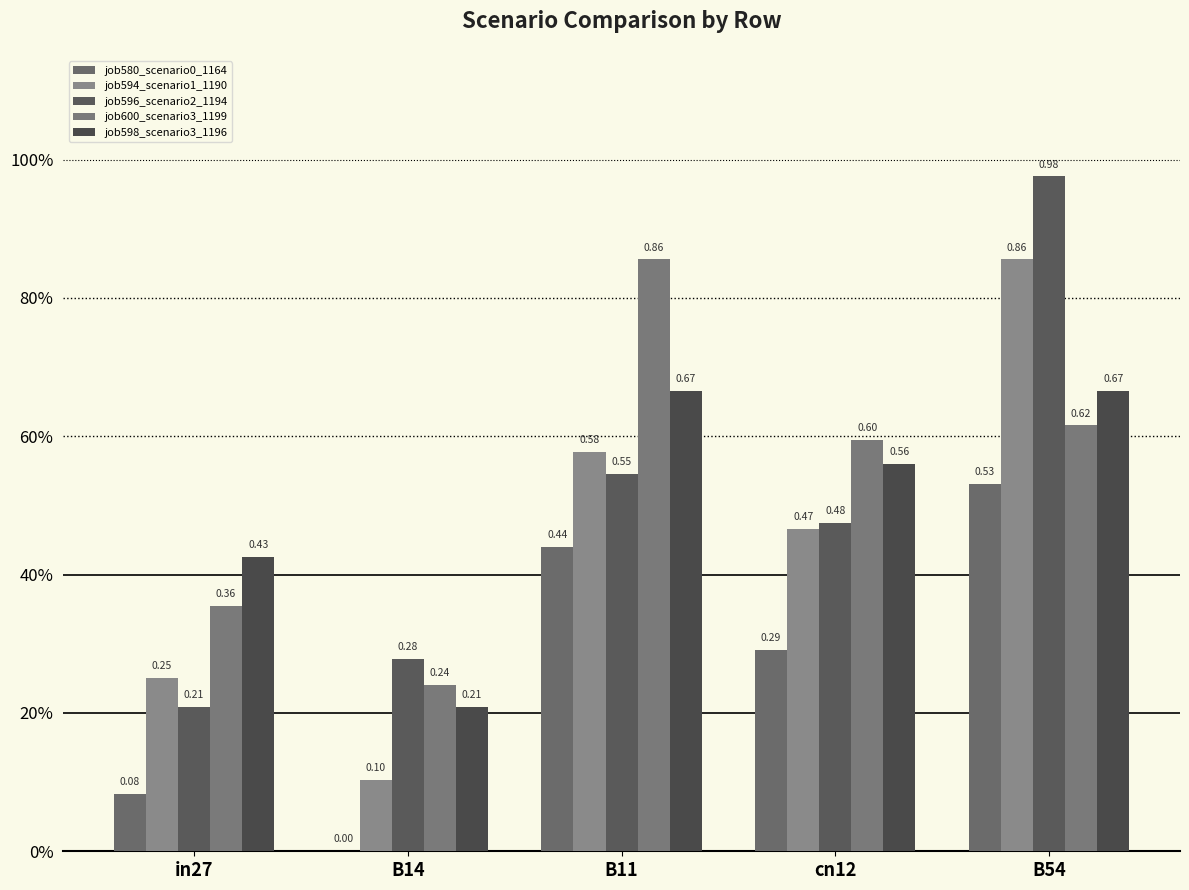

Are the bars grouped side by side (vs. stacked)?

Yes